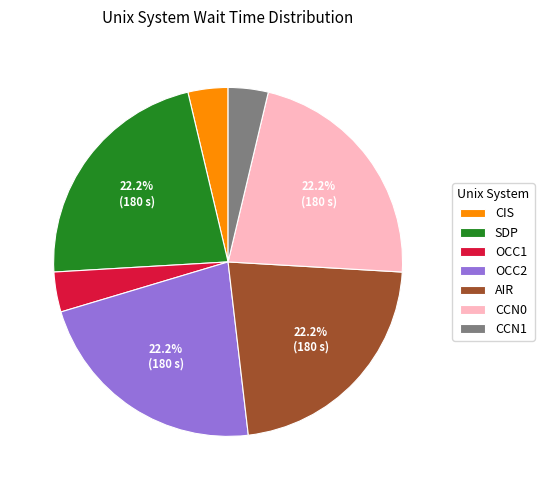

Does any single category account for the majority?

No